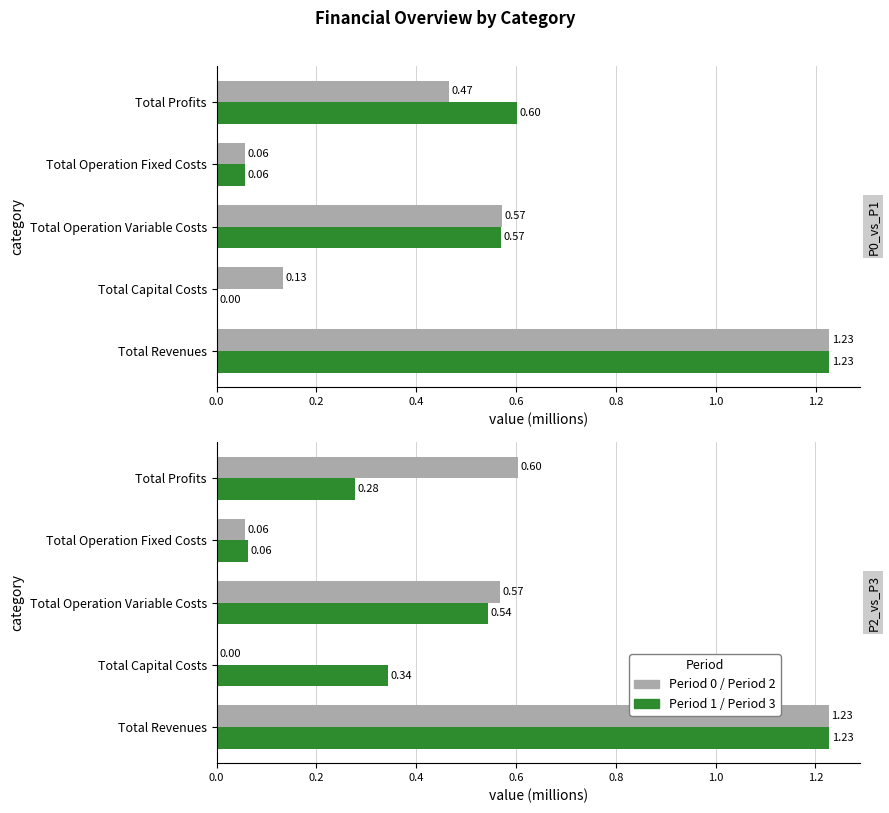

What is the difference between the maximum and second lowest values in the Period 3 series?

1.0